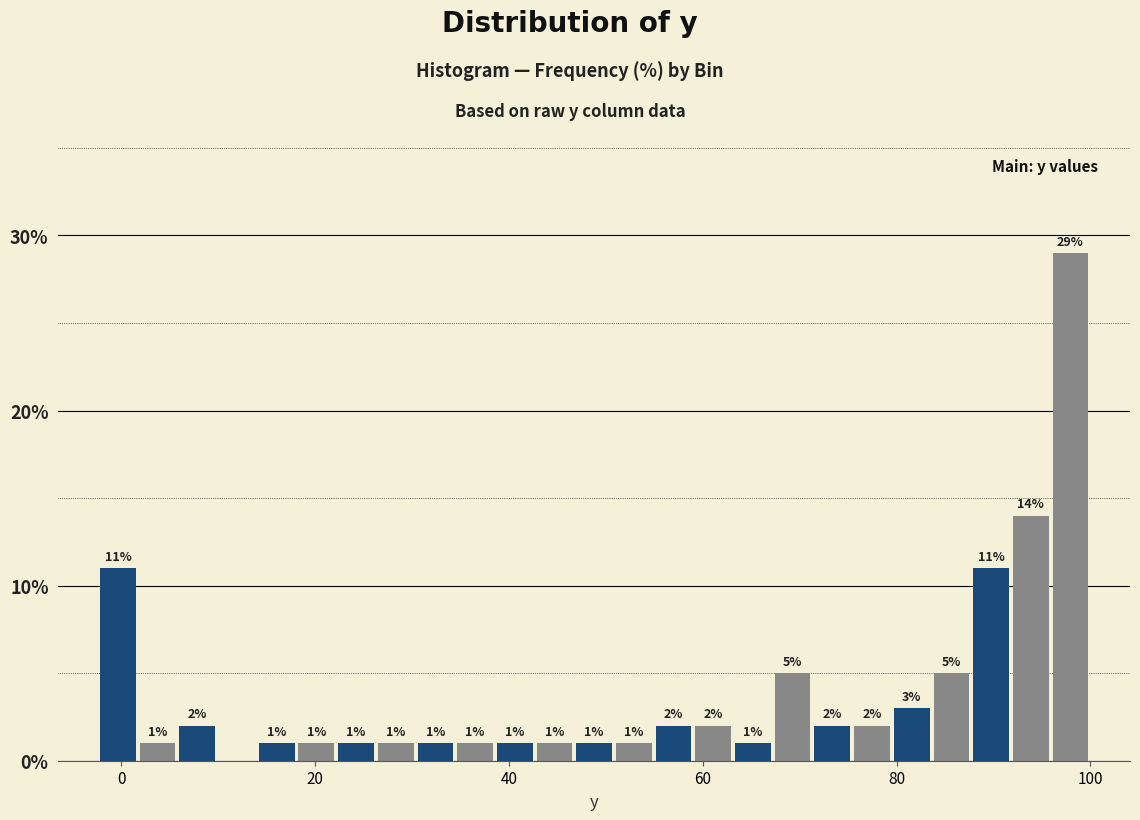

Read against the x-axis, roughly where is the centre of the tallest bar?

98